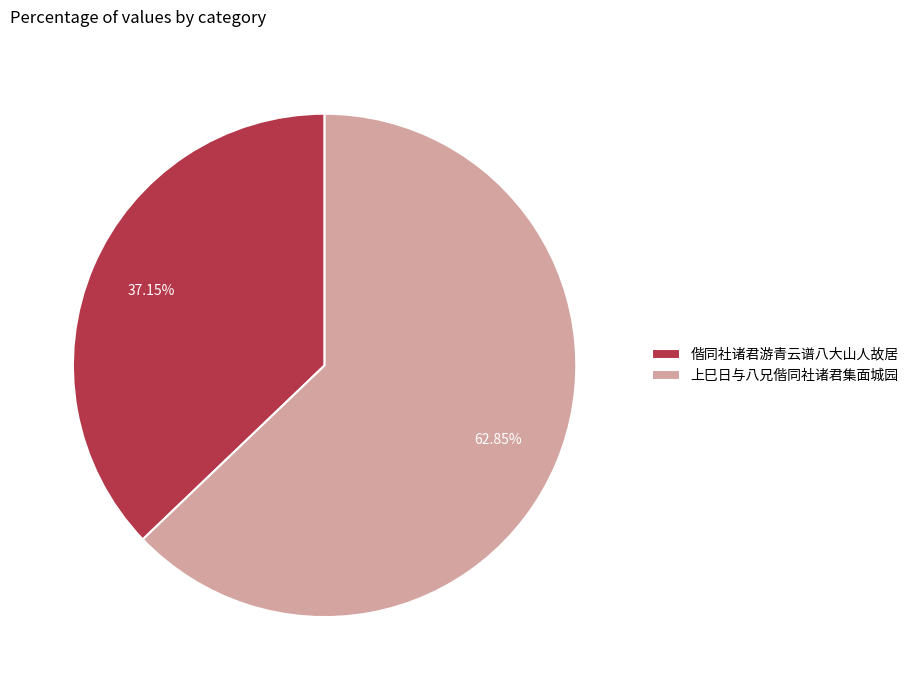

To the nearest percent, what portion does 上巳日与八兄偕同社诸君集面城园 represent?

63%